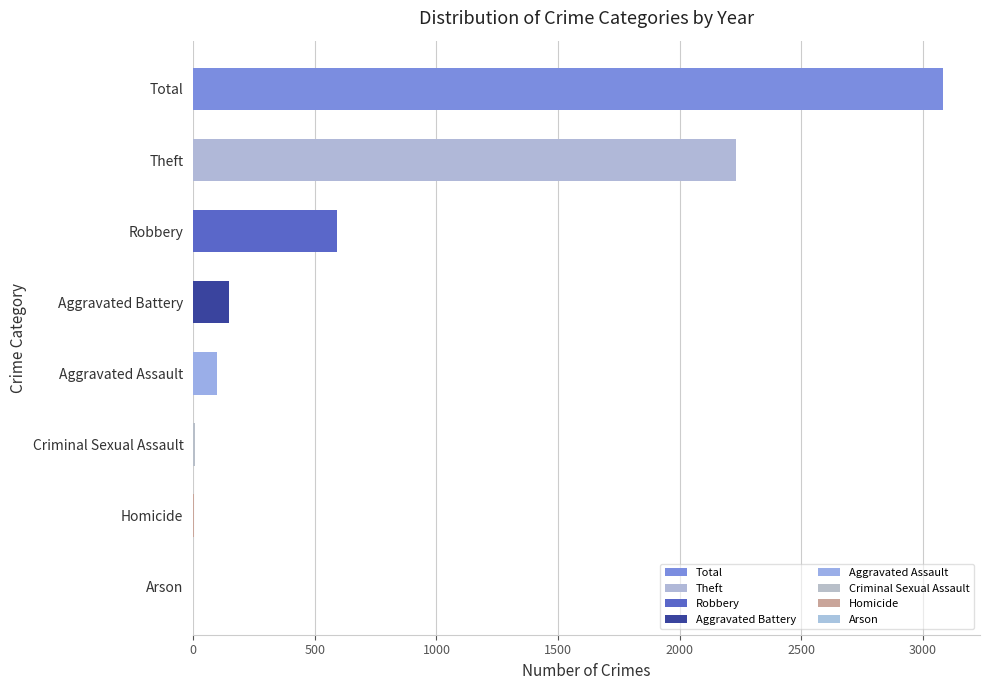

Which label corresponds to the largest value in the chart?

Total